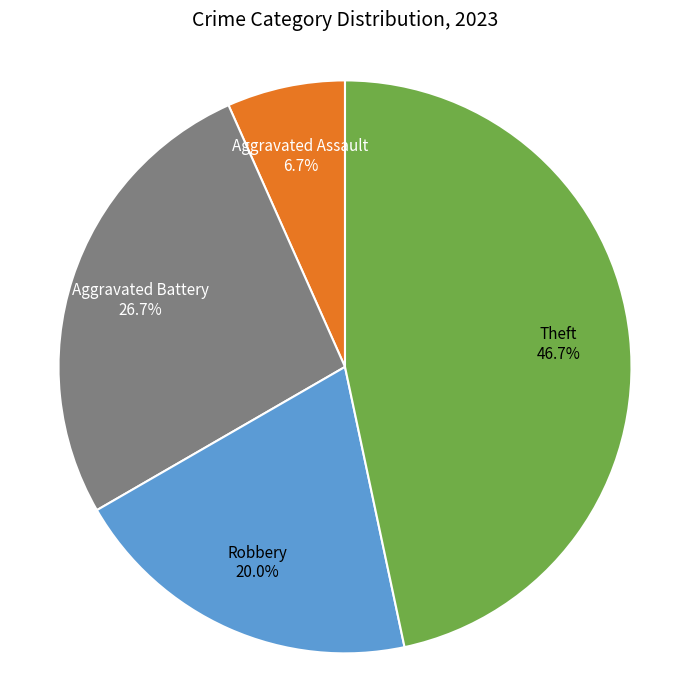

Count the number of slices in the pie.

4